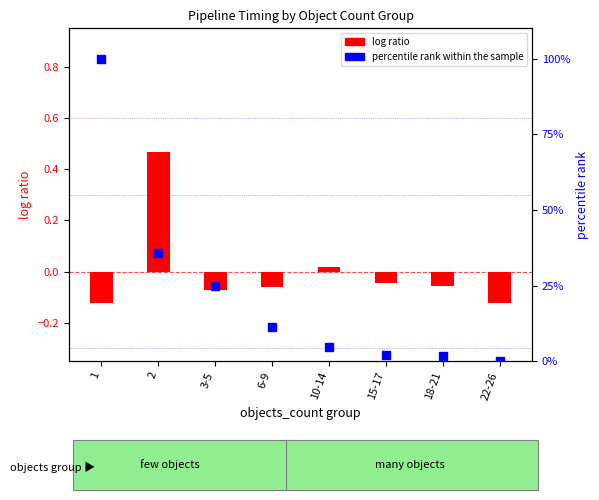

Which series has the largest Y range (max minus min)?

percentile rank within the sample